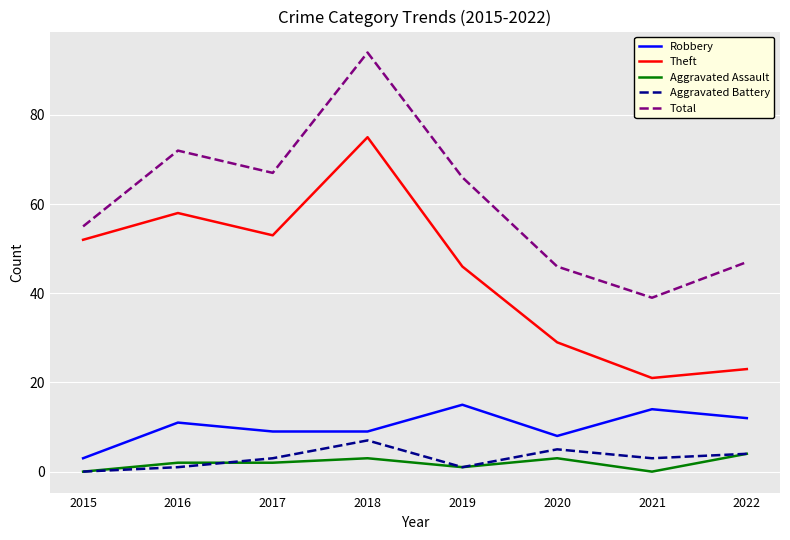

What is the difference between the second highest and second lowest values in the Aggravated Assault series?

3